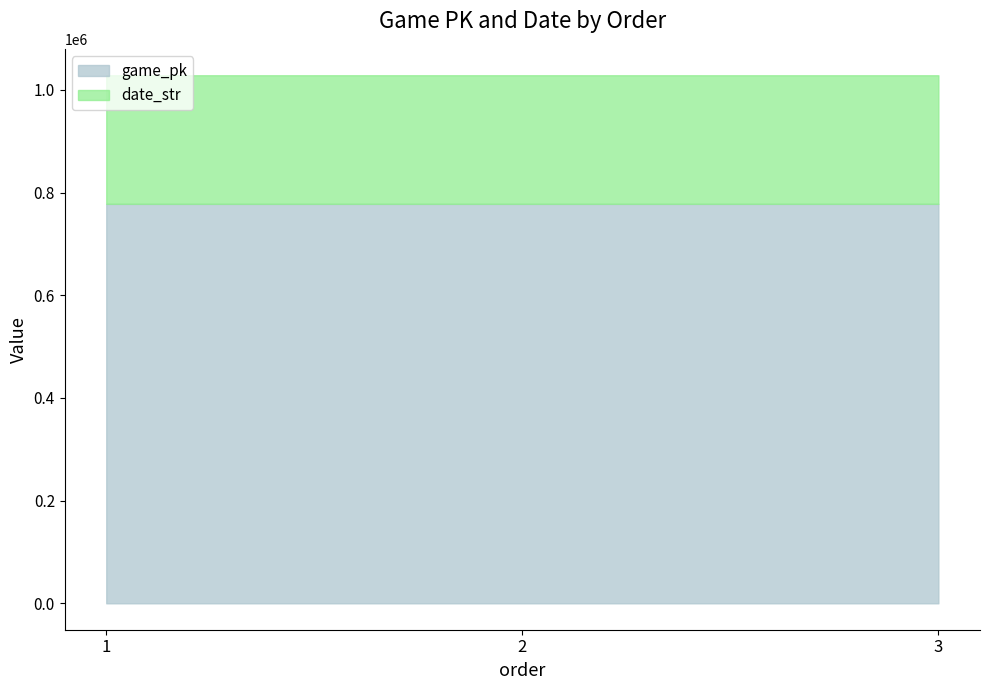

Where does the data first go above 778094?

3